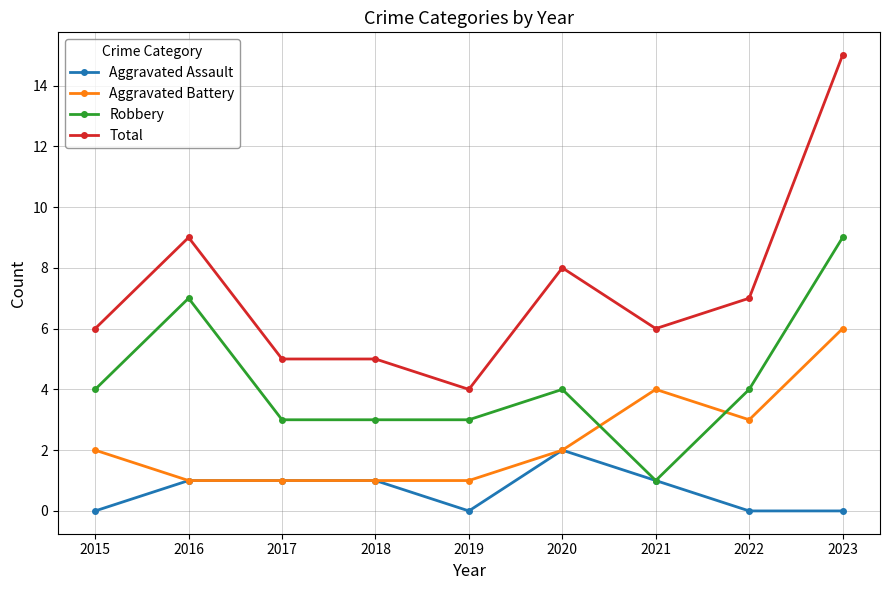

What is the difference between the highest and lowest values at 2015?

6